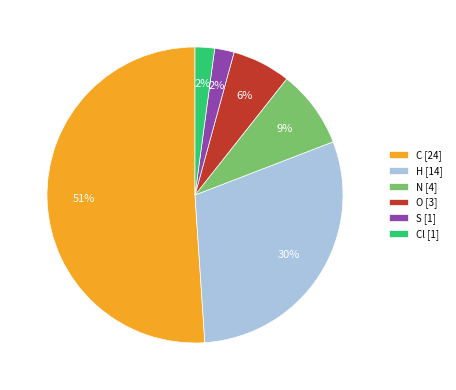

How many slices are in this pie chart?

6